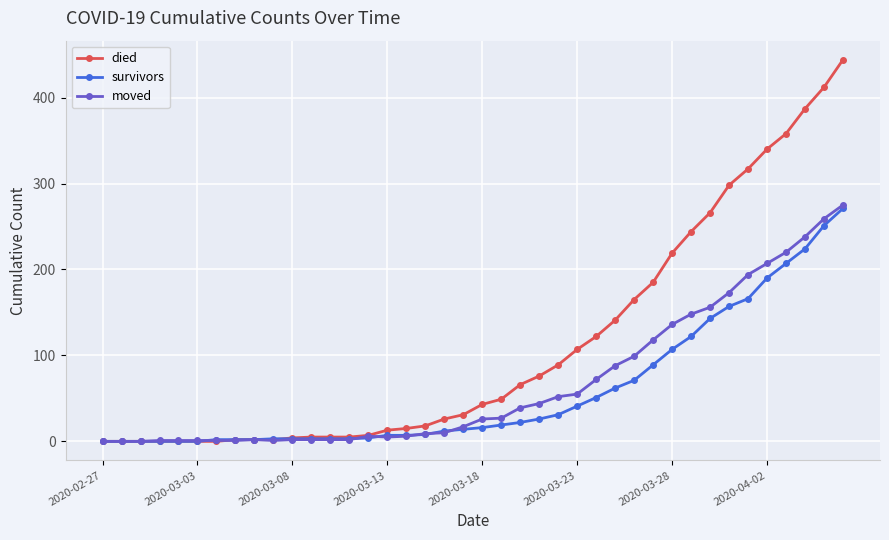

At how many categories does at least one series exceed 334?

5